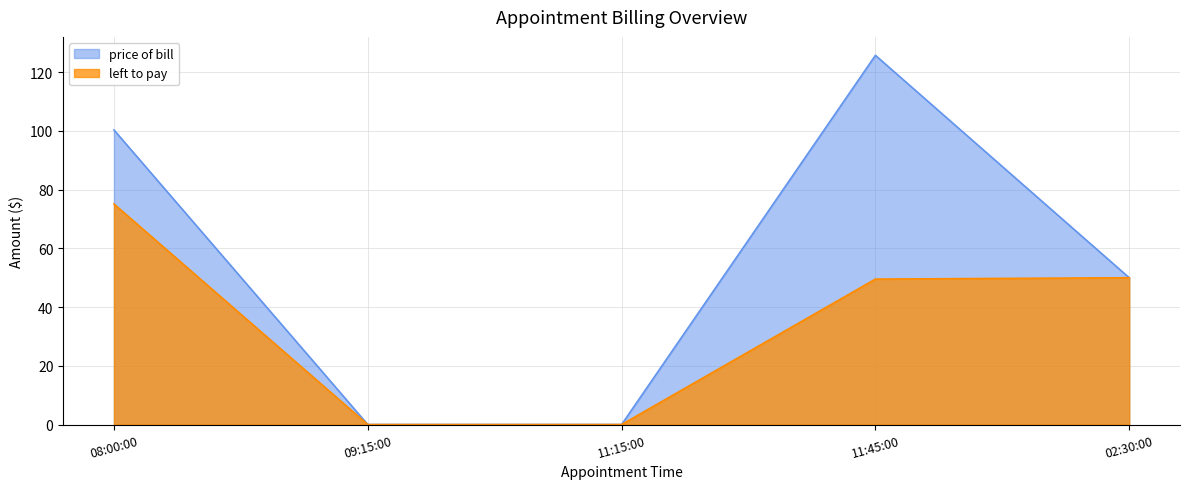

What is the difference between the maximum and minimum values in the left to pay series?

75.1